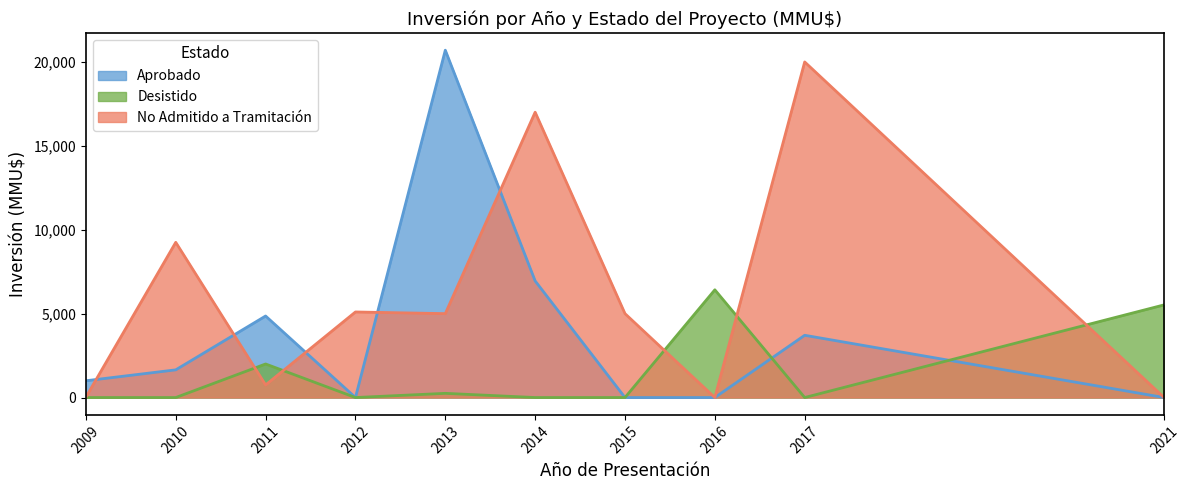

True or false: Aprobado and Desistido intersect in this chart.

True